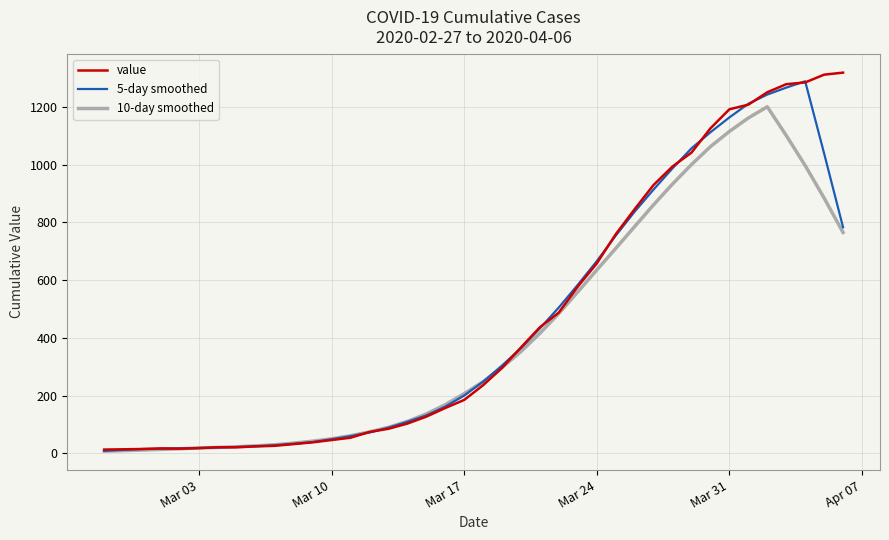

What is the greatest value displayed?

1319.0